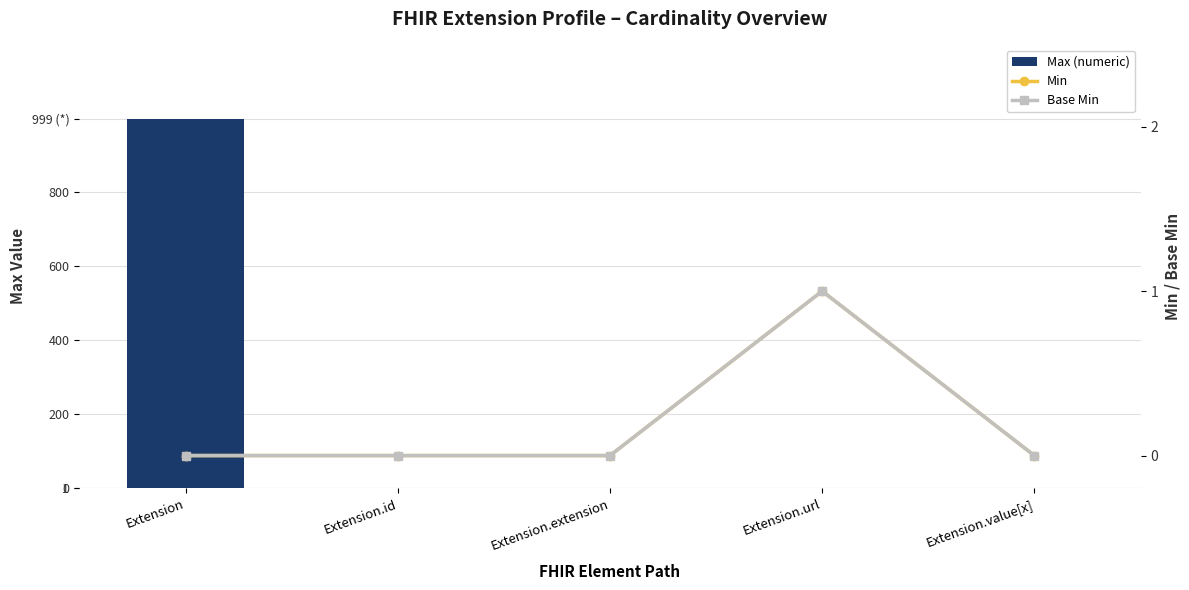

Is the value of Base Min at Extension greater than the value of Max (numeric) at Extension.value[x]?

No